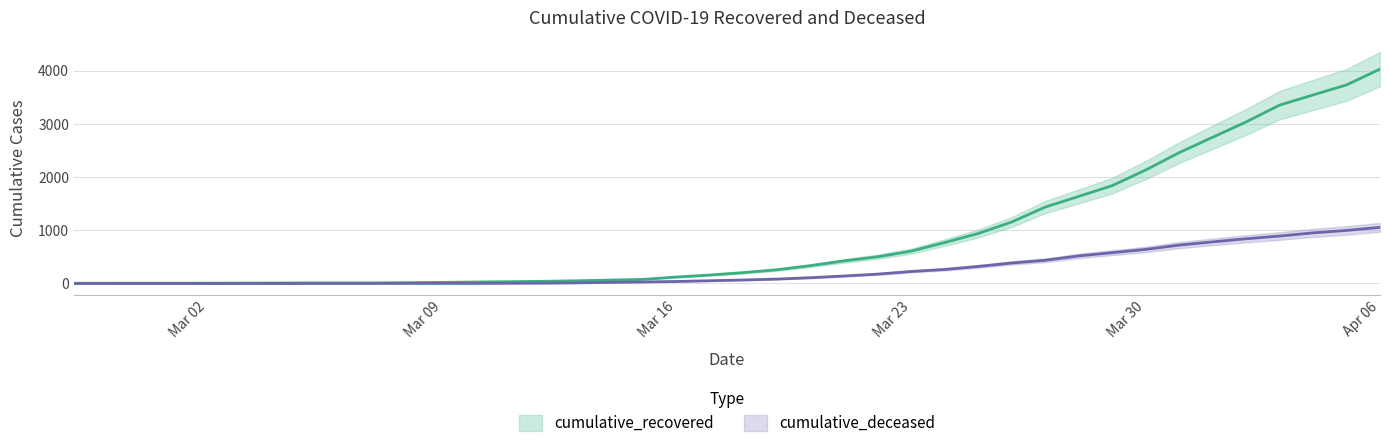

Reading right to left, extract all data points from this chart.

cumulative_recovered: 4027	3730	3541	3350	3034	2746	2456	2130	1837	1635	1434	1154	938	768	607	501	424	335	258	204	159	121	77	63	50	40	33	27	20	14	10	9	9	8	6	5	4	4	4	3
cumulative_deceased: 1054	996	950	890	839	781	720	639	578	517	435	384	319	263	225	175	140	108	82	65	51	37	28	20	11	6	4	2	2	2	1	0	0	0	0	0	0	0	0	0